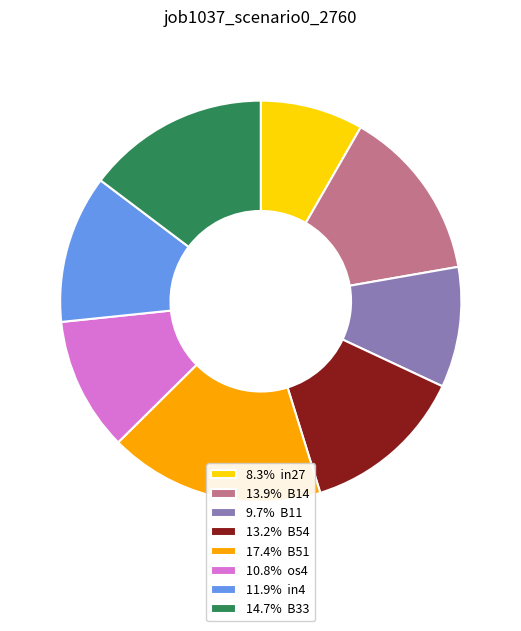

Do 11.9% in4 and 10.8% os4 together represent more than half of the pie?

No